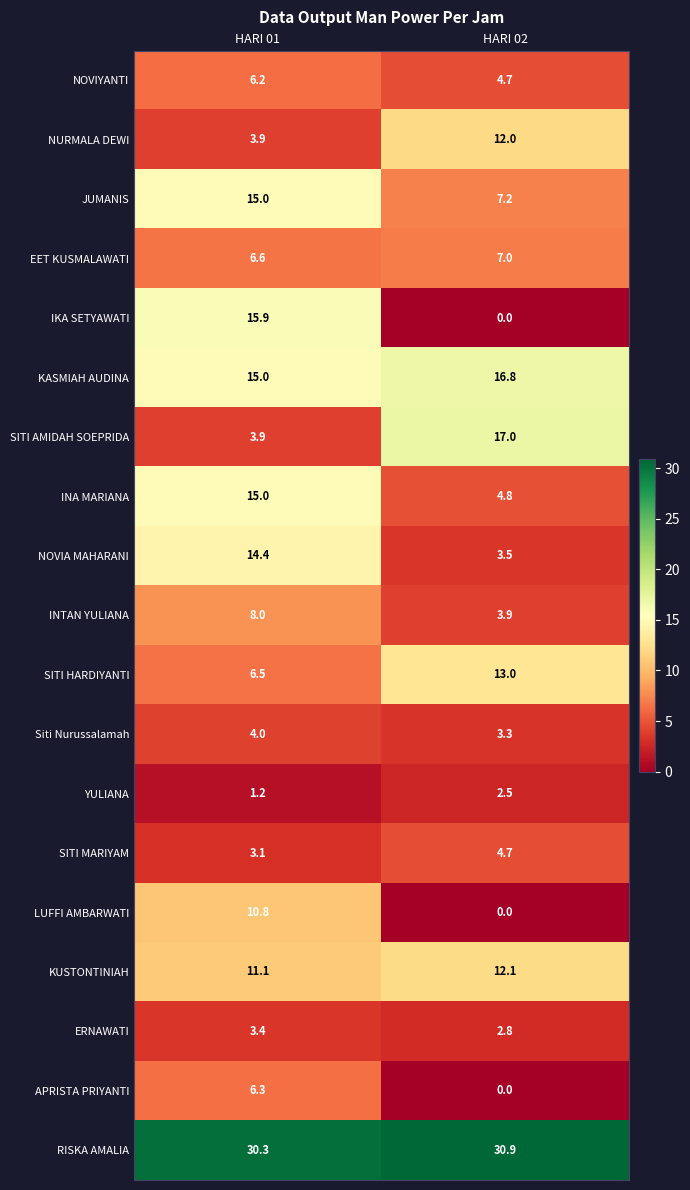

What is the maximum value shown in the chart?

30.9